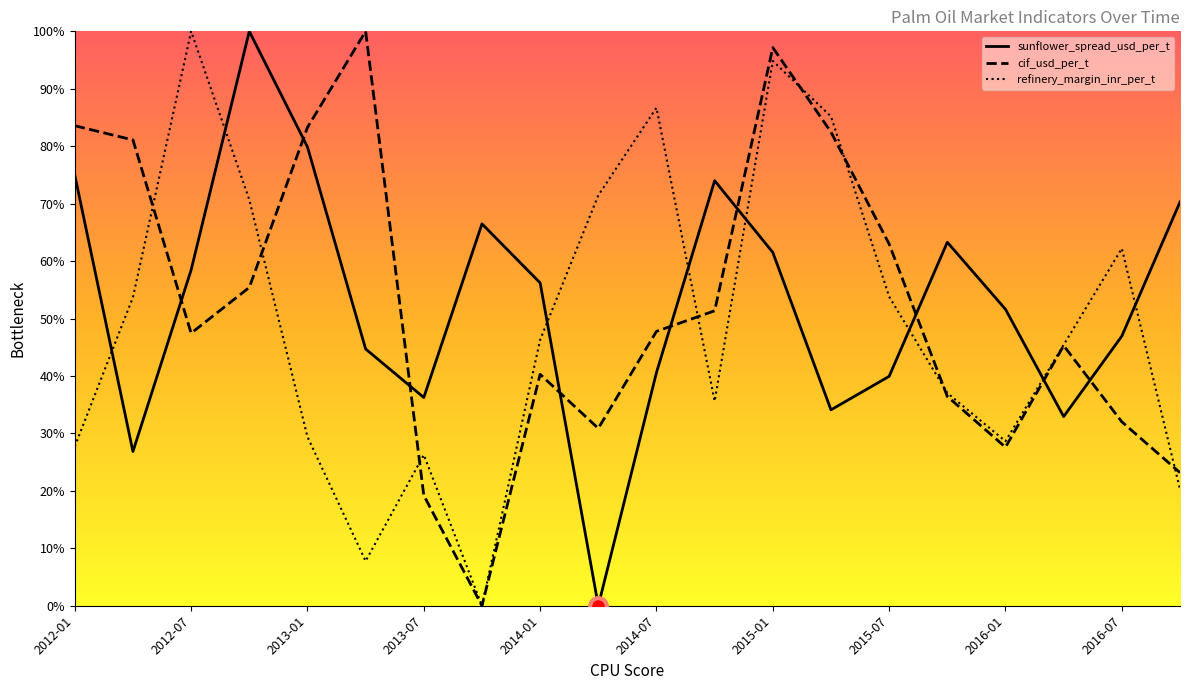

What is the difference between the maximum and minimum values in the cif_usd_per_t series?

100.0